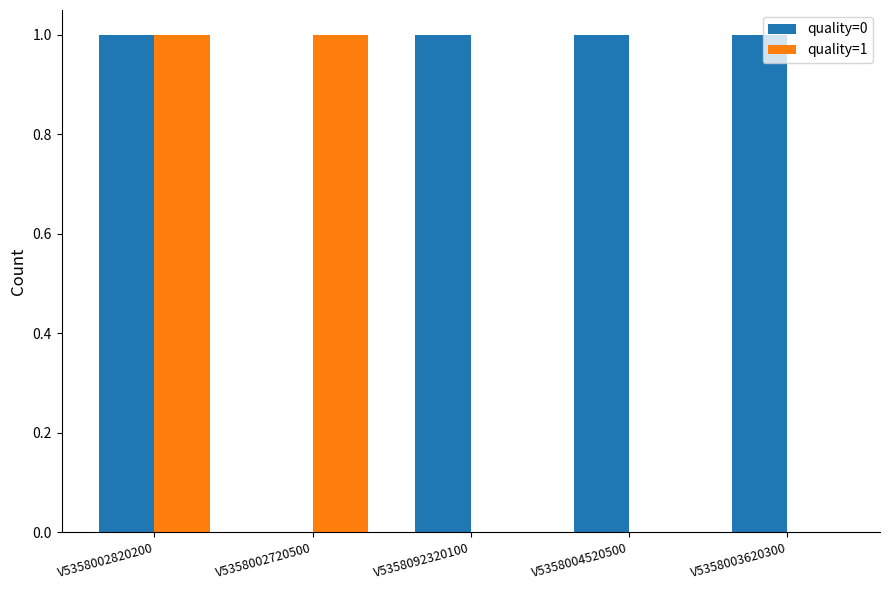

Which series changed the most between V5358002820200 and V5358092320100?

quality=1